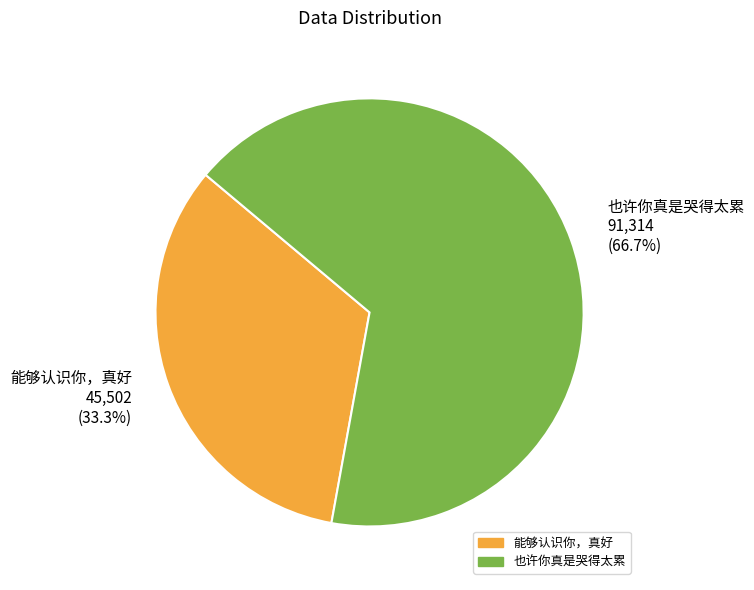

To the nearest percent, what percentage of the pie is 也许你真是哭得太累?

67%